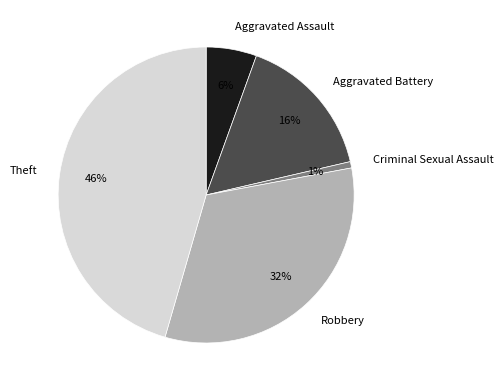

To the nearest percent, what is the difference between the Aggravated Assault and Aggravated Battery slice percentages?

10%